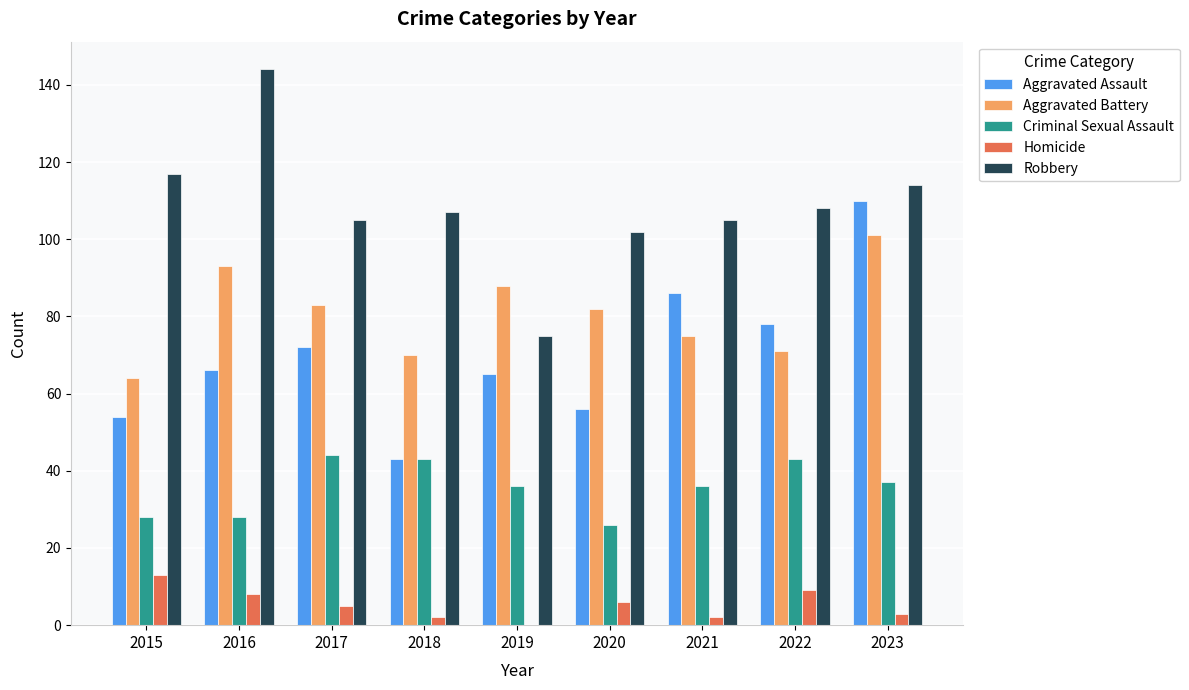

What is the sum of all Criminal Sexual Assault values?

321